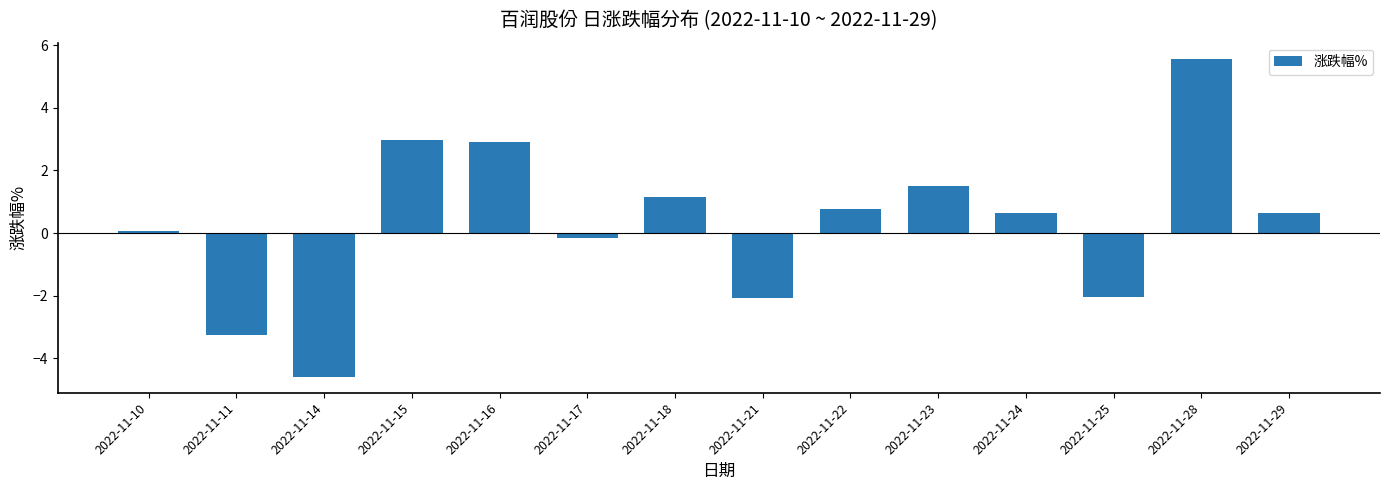

Is it true that the value at 2022-11-28 is 5.6?

True